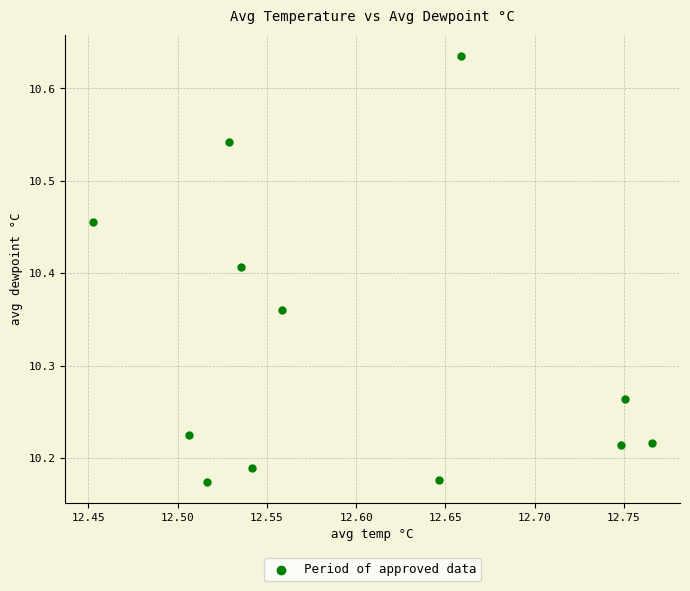

What is the range of X values (max minus min)?

0.3